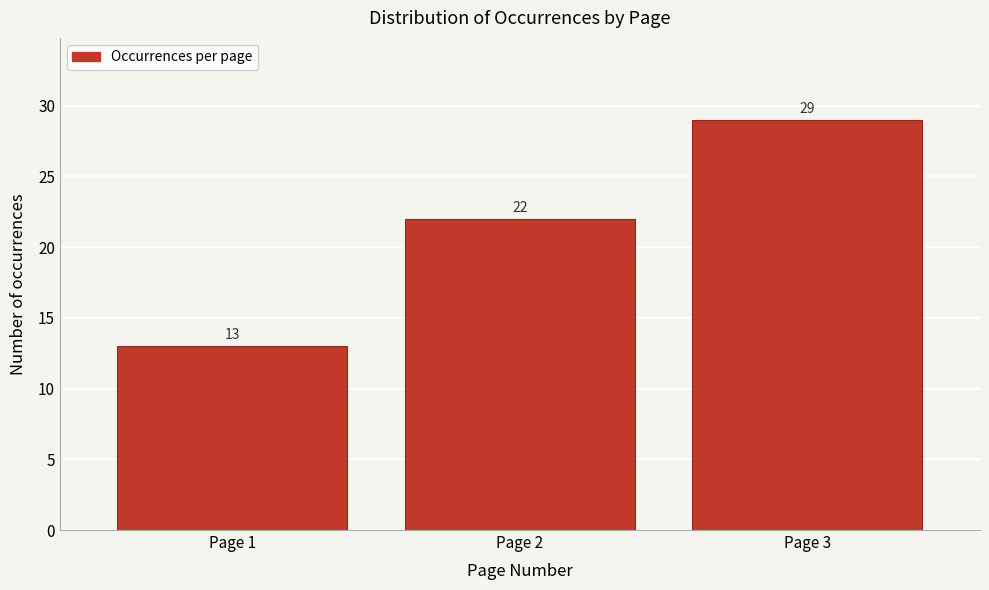

Reading left to right, what are all the values shown in this chart?

Page 1=13	Page 2=22	Page 3=29